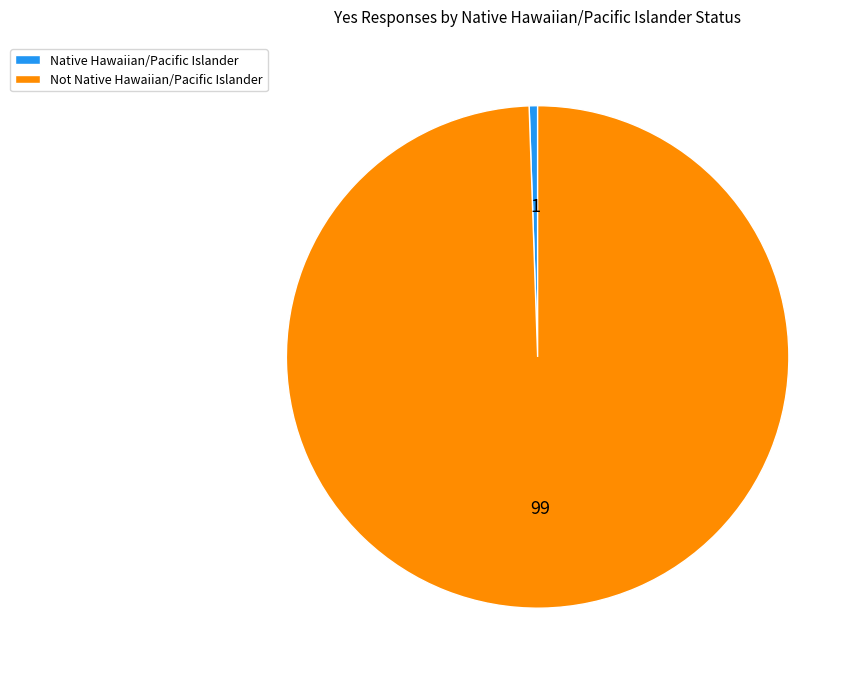

The Not Native Hawaiian/Pacific Islander slice represents 99% of the pie. True or false?

True